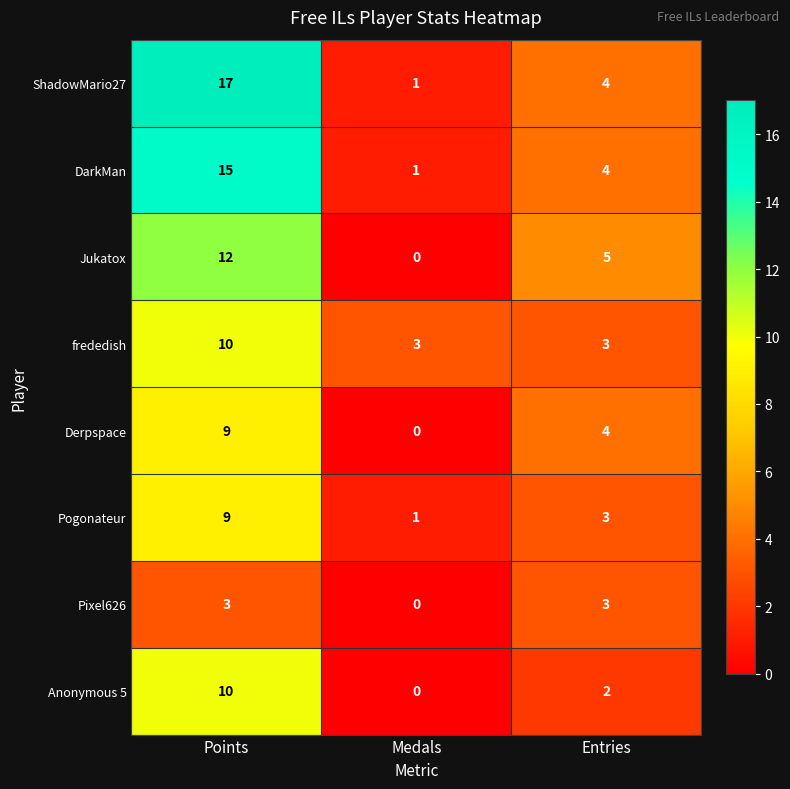

What is the total value across all series at Entries?

28